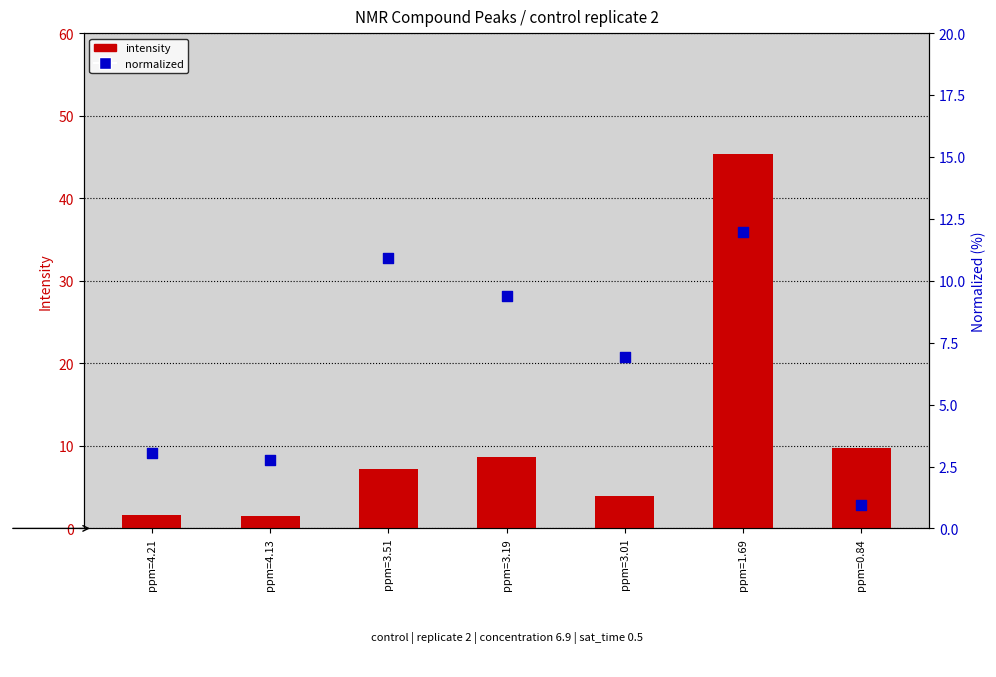

What are all the series names shown in the legend?

intensity, normalized